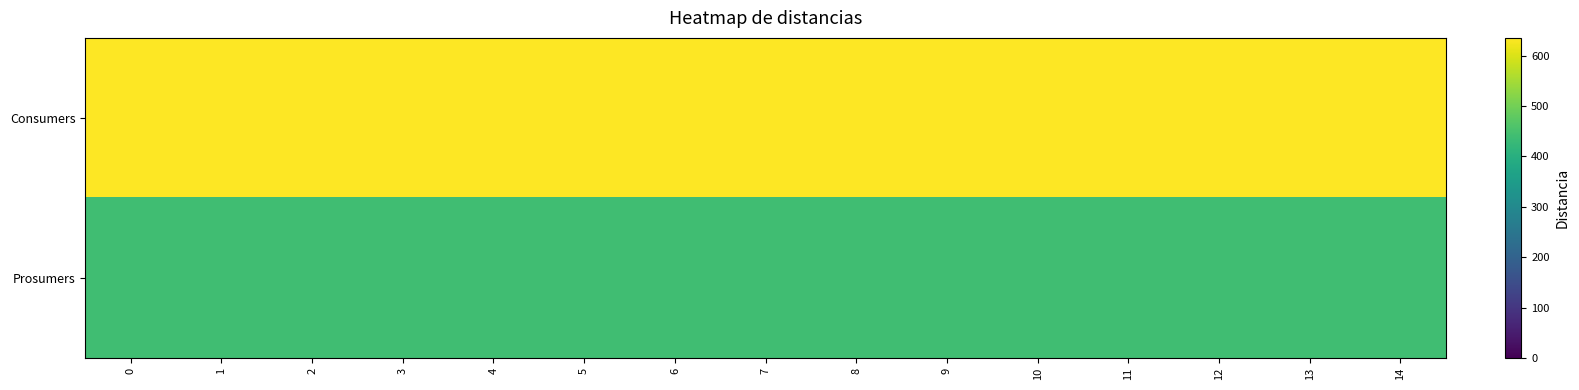

What is the greatest value displayed?

635